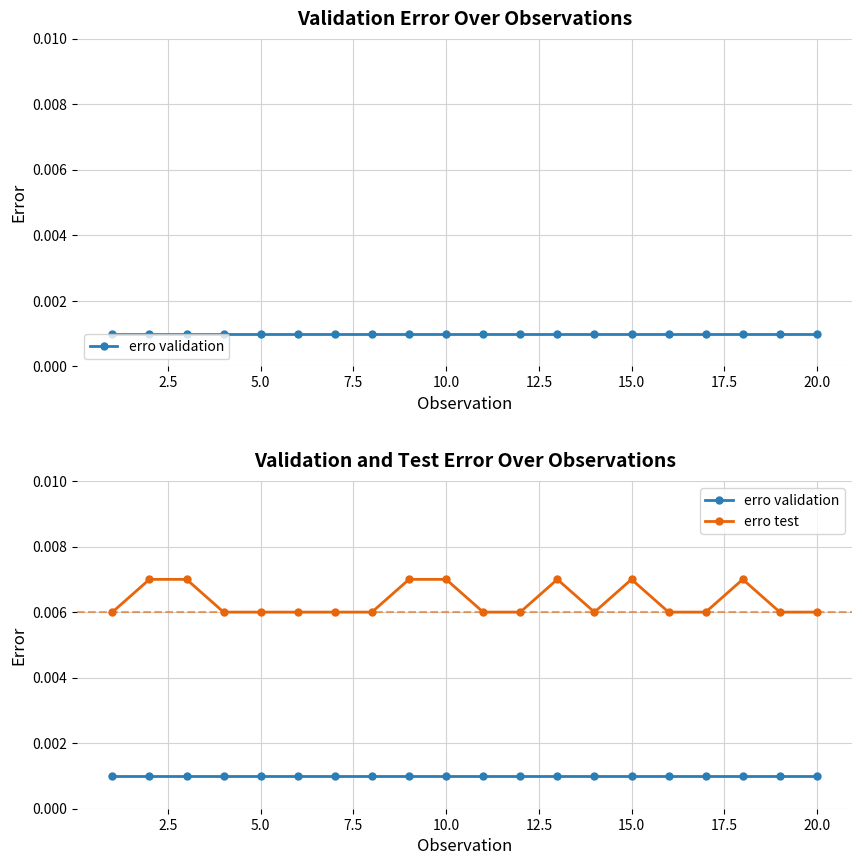

List the series in order of their overall mean, highest first.

erro test, erro validation